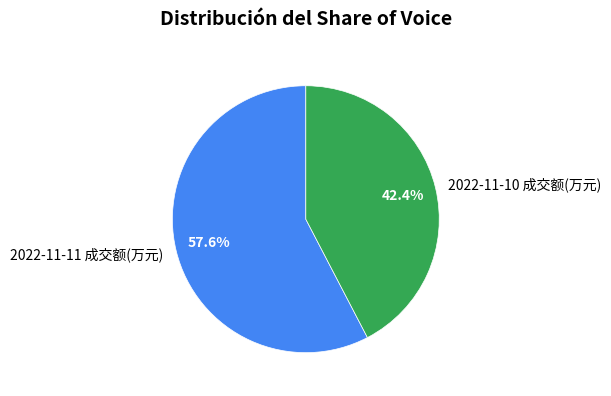

What is the ratio of the value at 2022-11-10 成交额(万元) to the value at 2022-11-11 成交额(万元)?

0.7